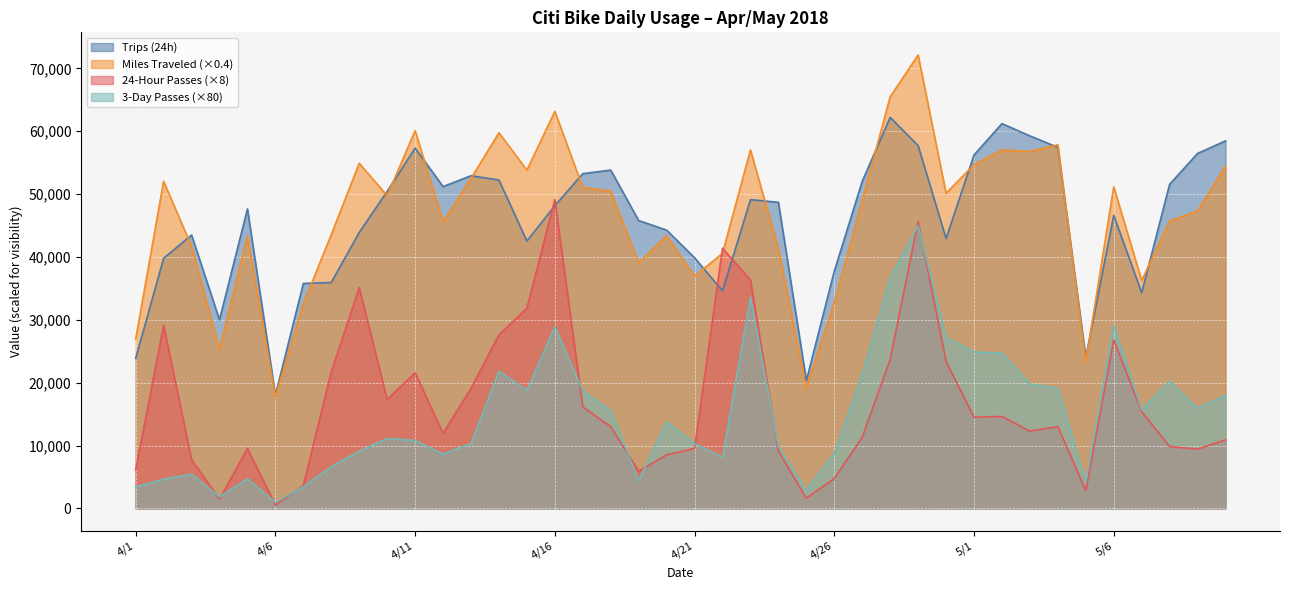

True or false: 3-Day Passes has a value of 21280.0 at 4/27.

True